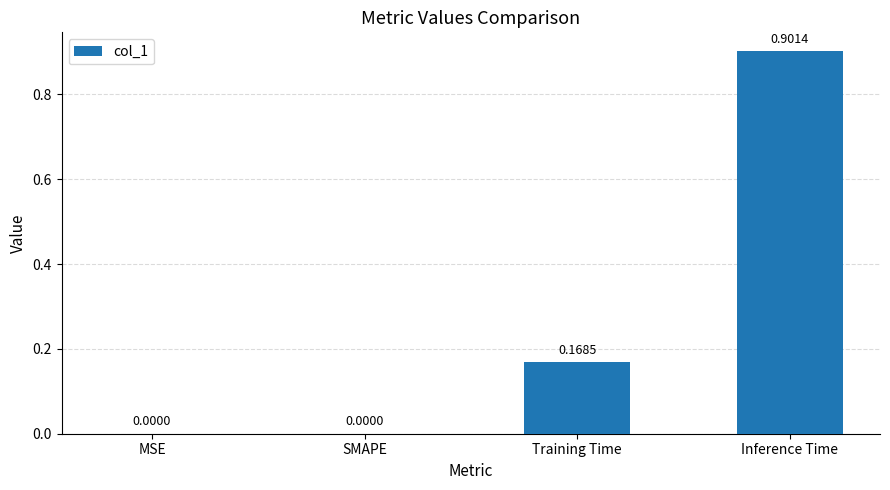

Are the bars grouped side by side (vs. stacked)?

No